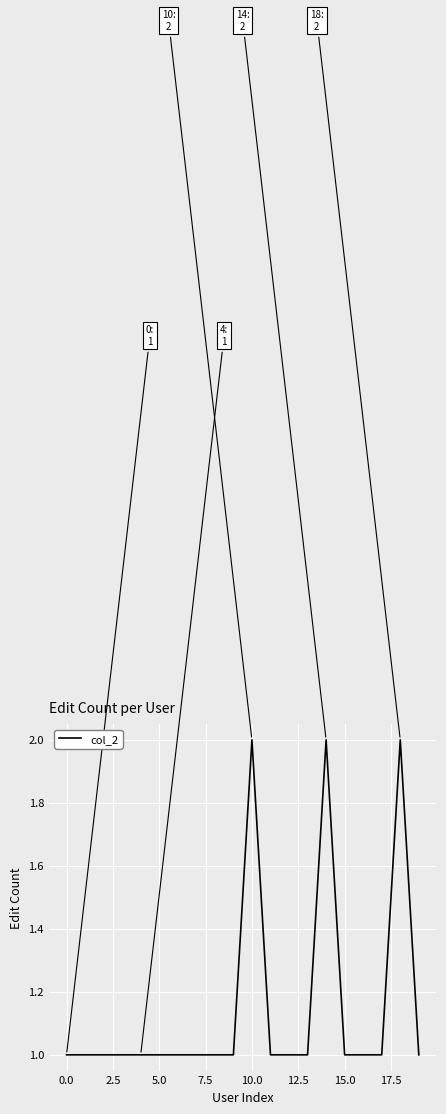

What is the difference between the maximum and minimum values?

1